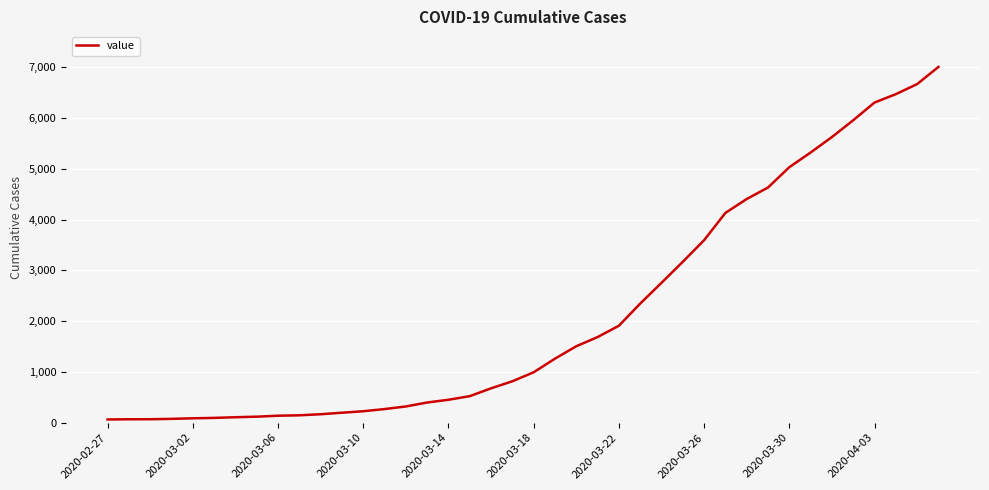

What is the difference between the maximum and minimum values?

6940